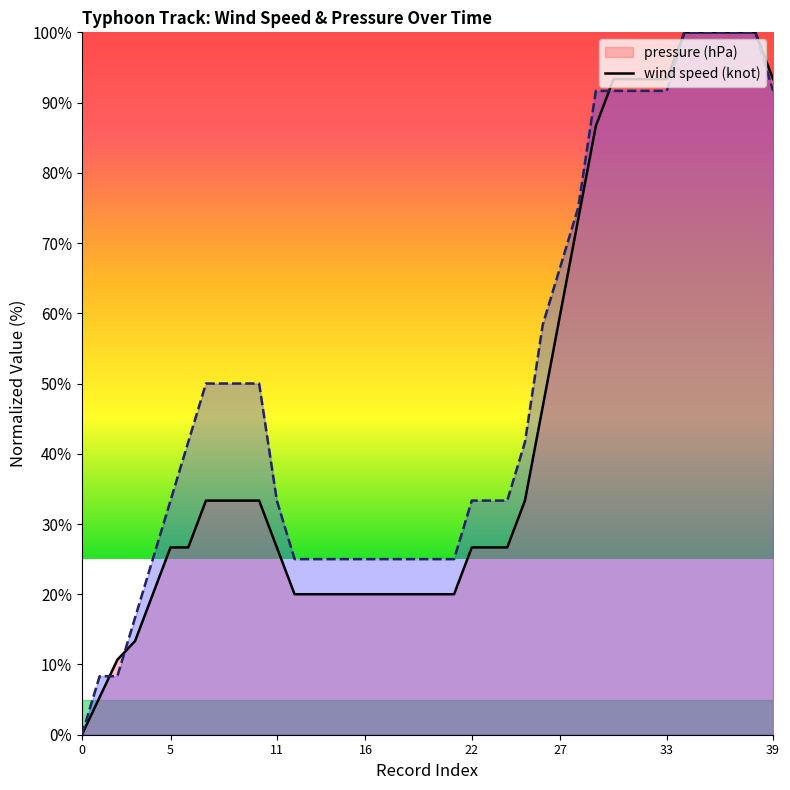

At which label does wind speed (knot) reach its peak?

34